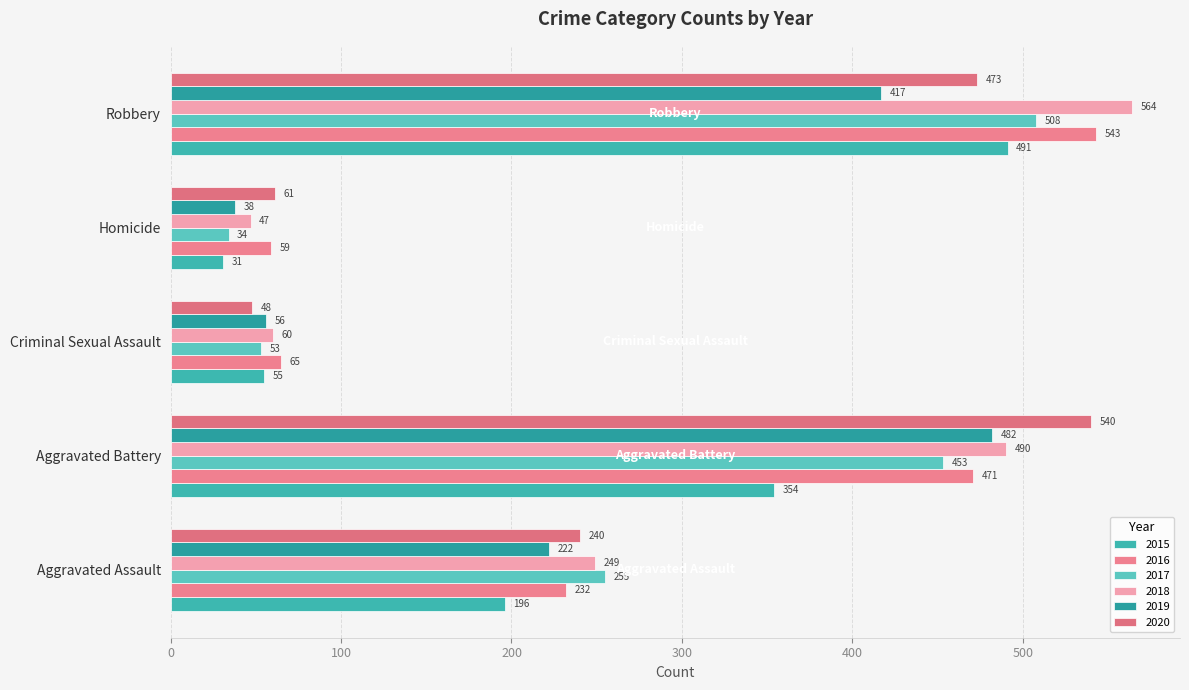

Reading left to right, list all the values displayed in this chart.

2015: Aggravated Assault=196	Aggravated Battery=354	Criminal Sexual Assault=55	Homicide=31	Robbery=491
2016: Aggravated Assault=232	Aggravated Battery=471	Criminal Sexual Assault=65	Homicide=59	Robbery=543
2017: Aggravated Assault=255	Aggravated Battery=453	Criminal Sexual Assault=53	Homicide=34	Robbery=508
2018: Aggravated Assault=249	Aggravated Battery=490	Criminal Sexual Assault=60	Homicide=47	Robbery=564
2019: Aggravated Assault=222	Aggravated Battery=482	Criminal Sexual Assault=56	Homicide=38	Robbery=417
2020: Aggravated Assault=240	Aggravated Battery=540	Criminal Sexual Assault=48	Homicide=61	Robbery=473